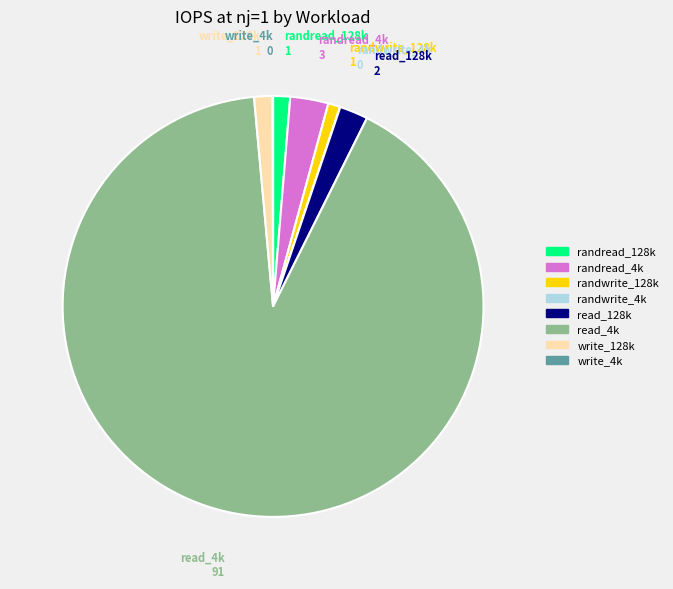

The read_4k slice represents 91% of the pie. True or false?

True